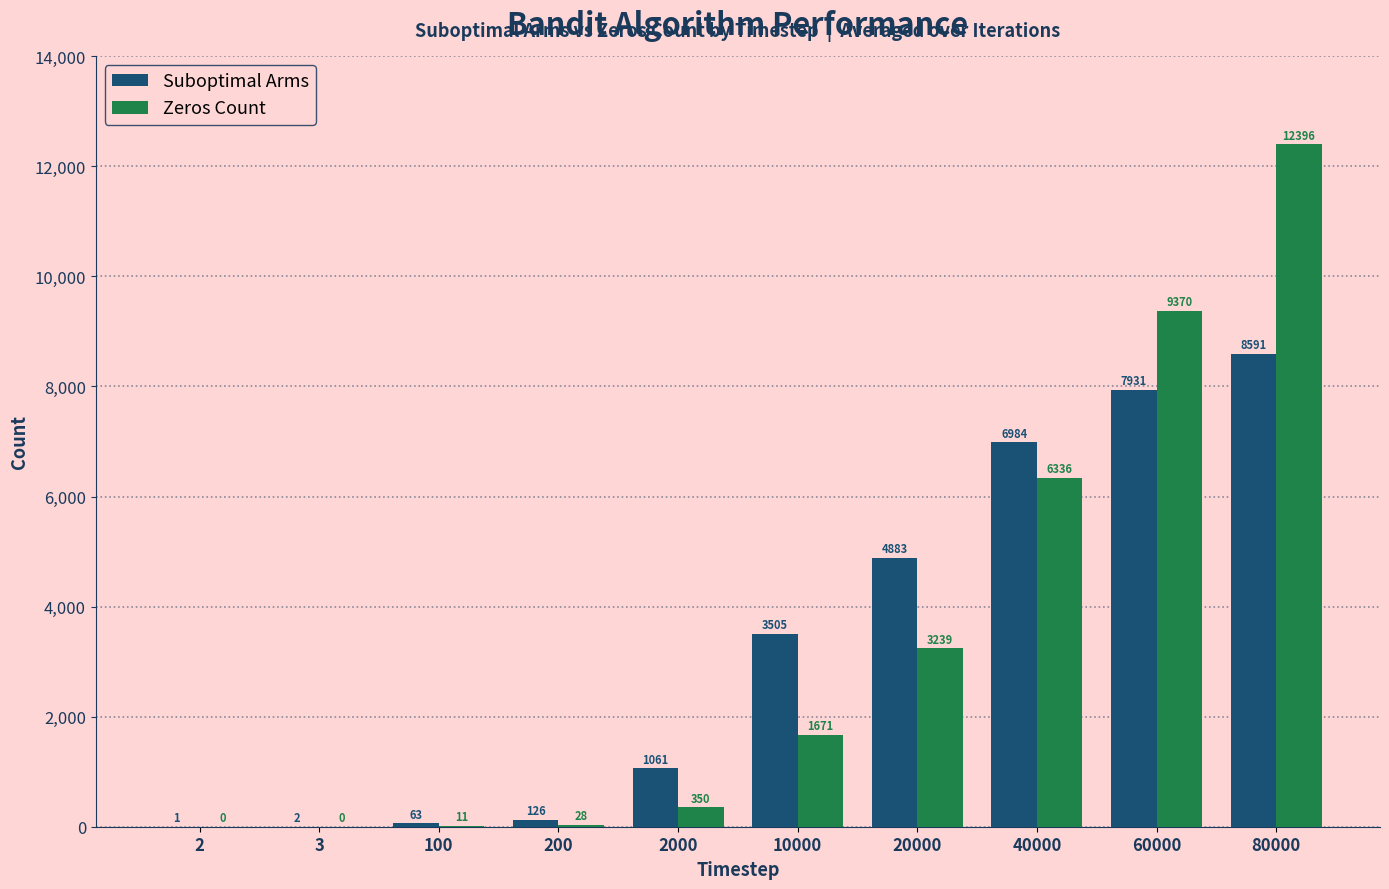

What is the highest value of the Zeros Count series?

12396